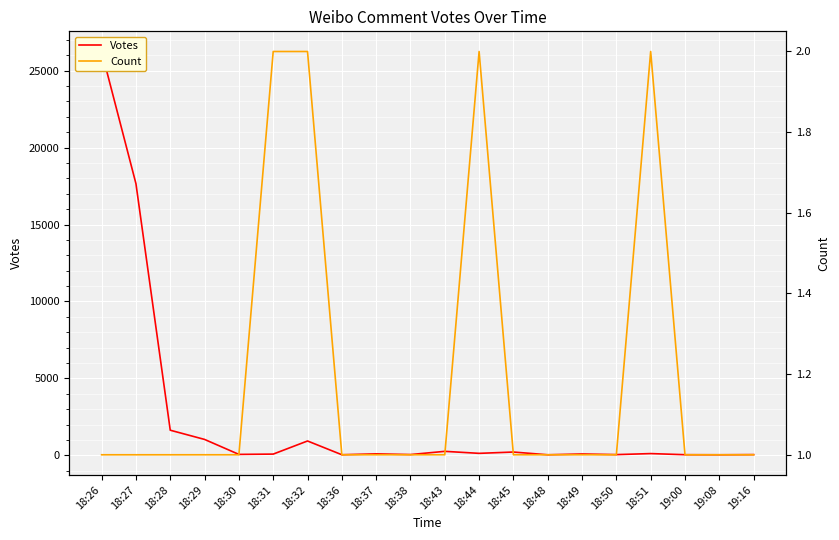

What is the difference between the maximum and minimum values in the Count series?

1